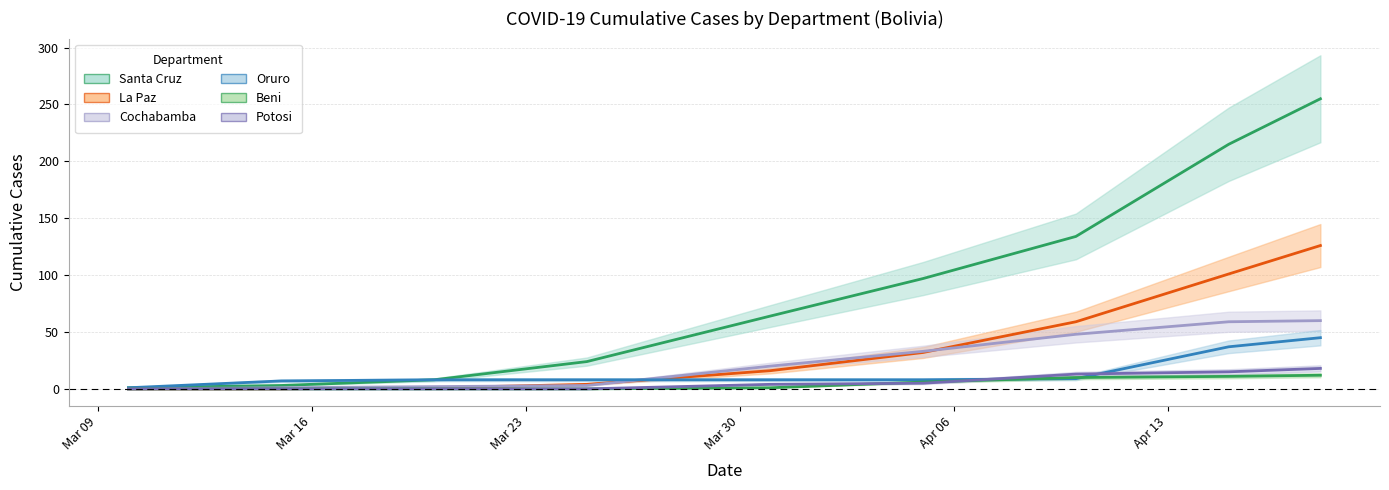

True or false: Potosi and Santa Cruz intersect in this chart.

False